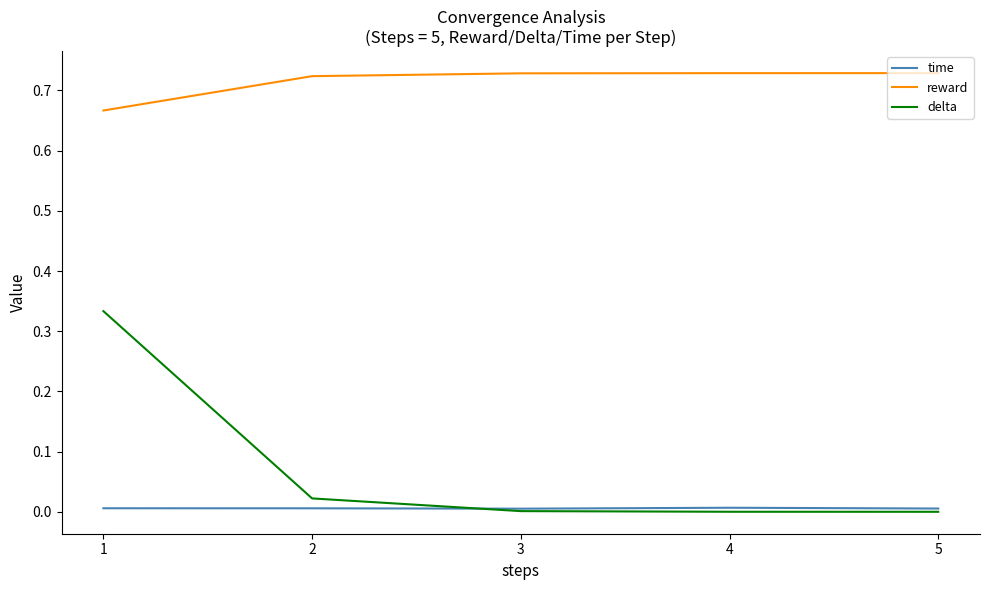

True or false: delta and reward cross at least once.

False